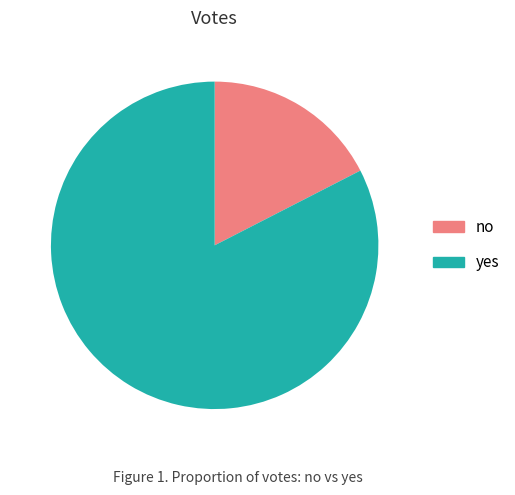

What is the ratio of the value at yes to the value at no?

4.7